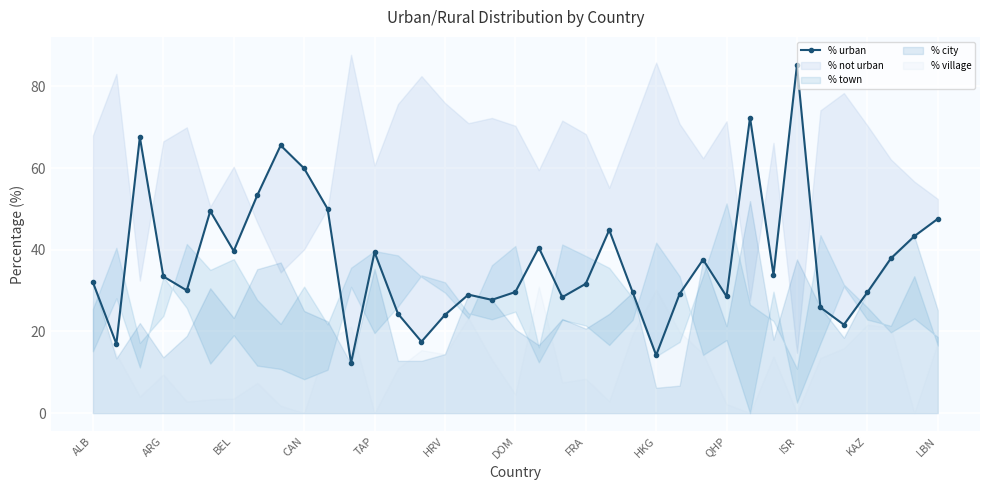

What is the label of the 21st point from the right?

16